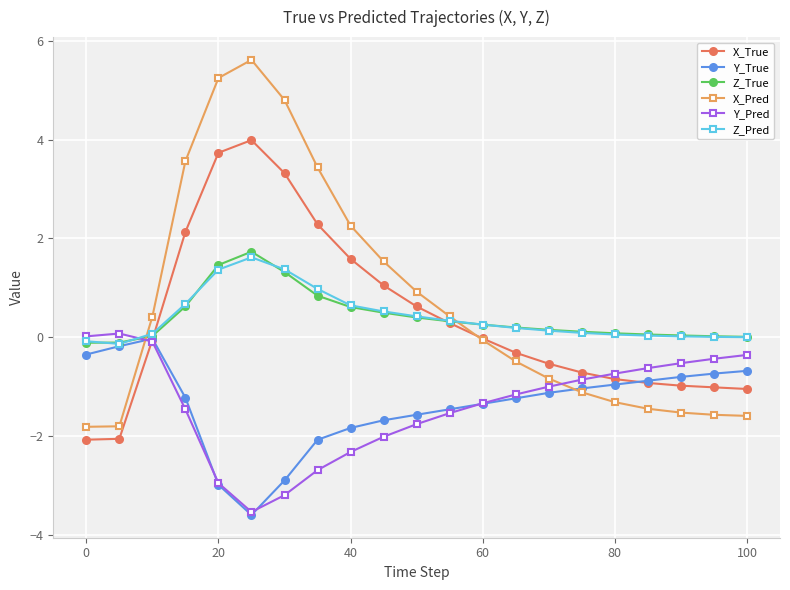

How many times do X_True and Z_Pred cross each other?

2